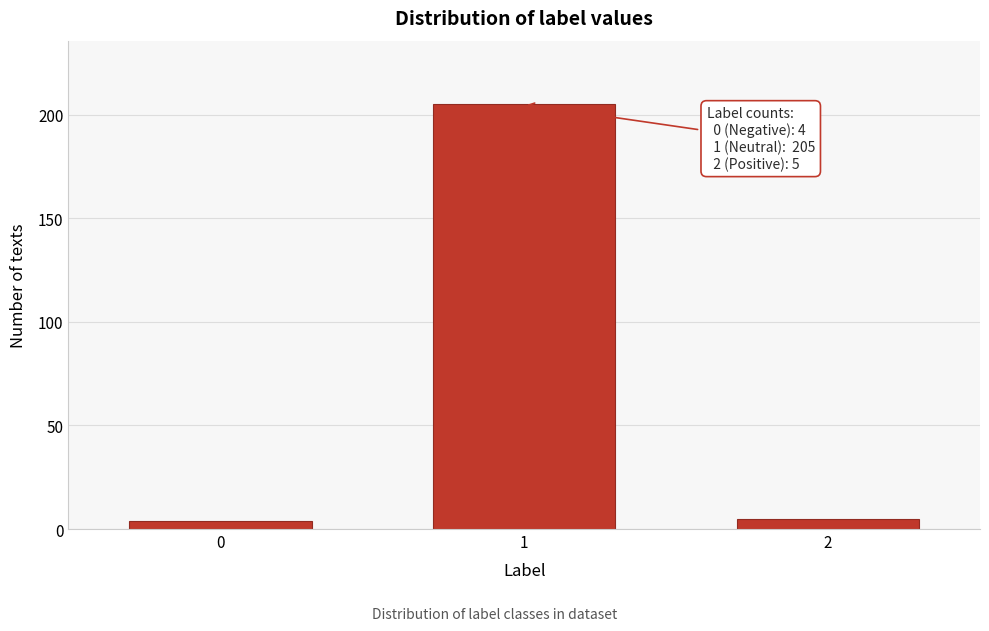

Reading left to right, extract all data points from this chart.

0=4	1=205	2=5